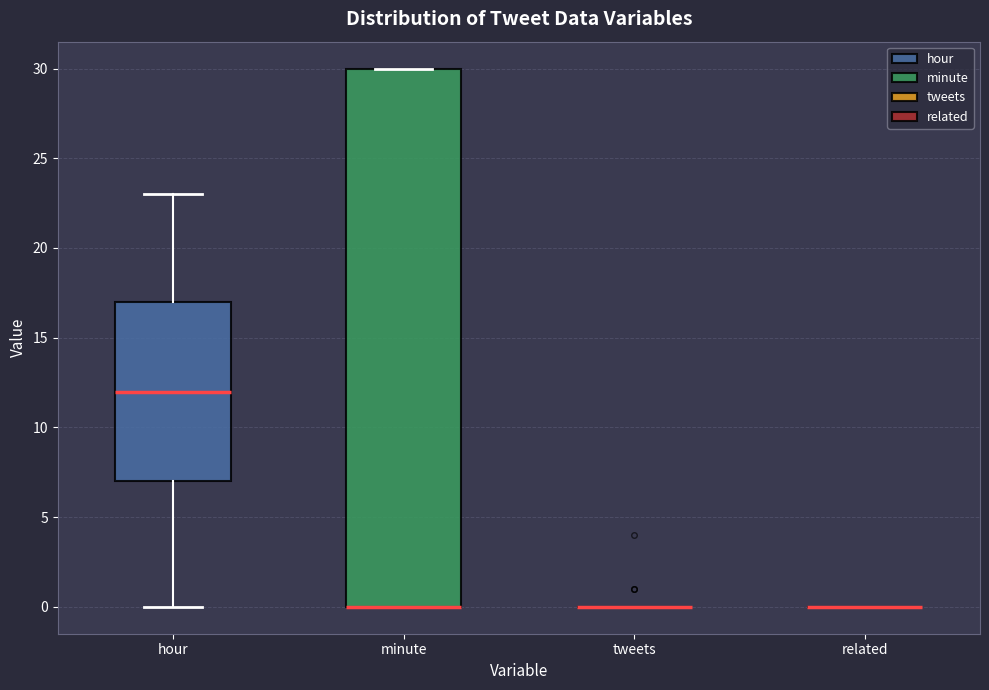

Which box is the tallest, from its lower edge to its upper edge?

minute